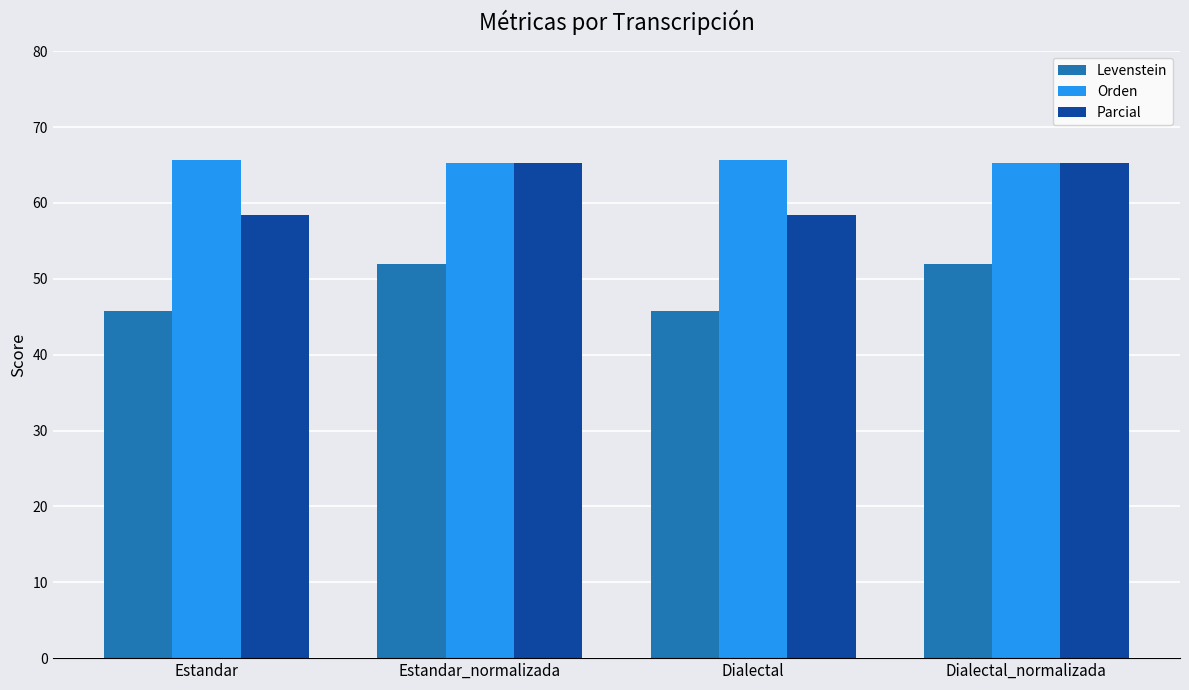

True or false: Parcial has a value of 58.4 at Estandar.

True